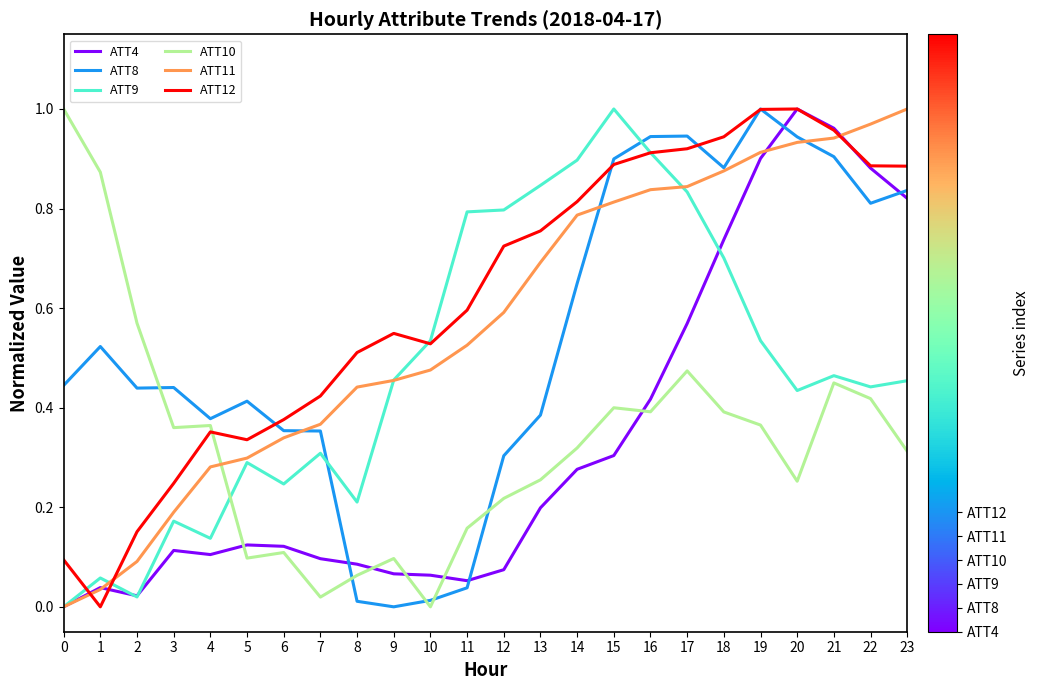

Is it true that ATT9 equals 0.4 at 22?

True